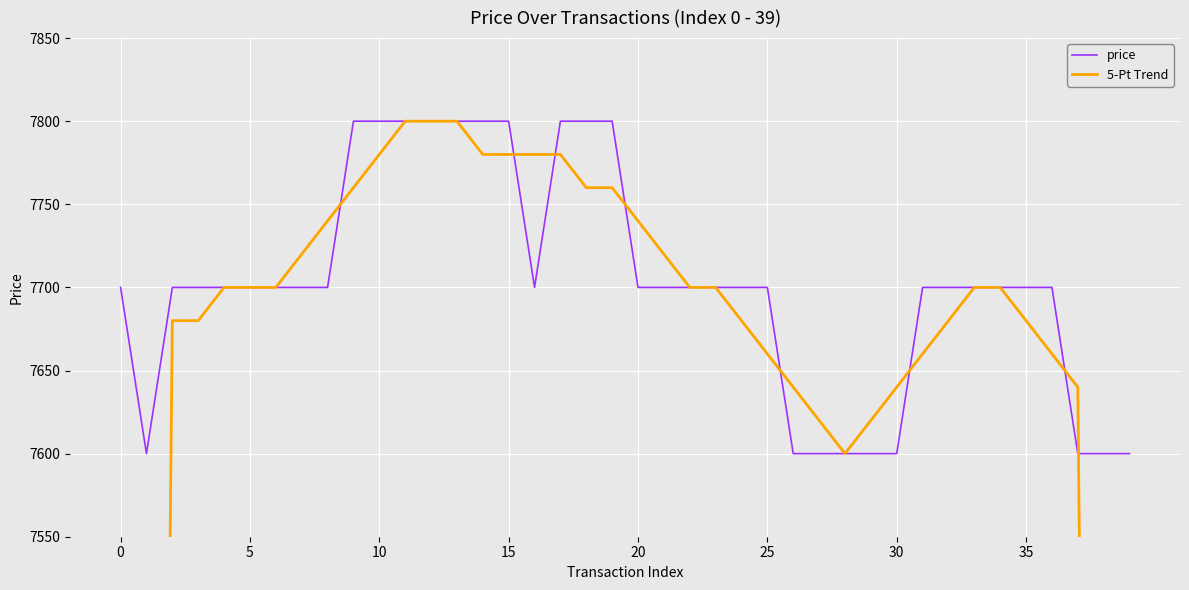

True or false: price has a value of 7700 at 0.

True